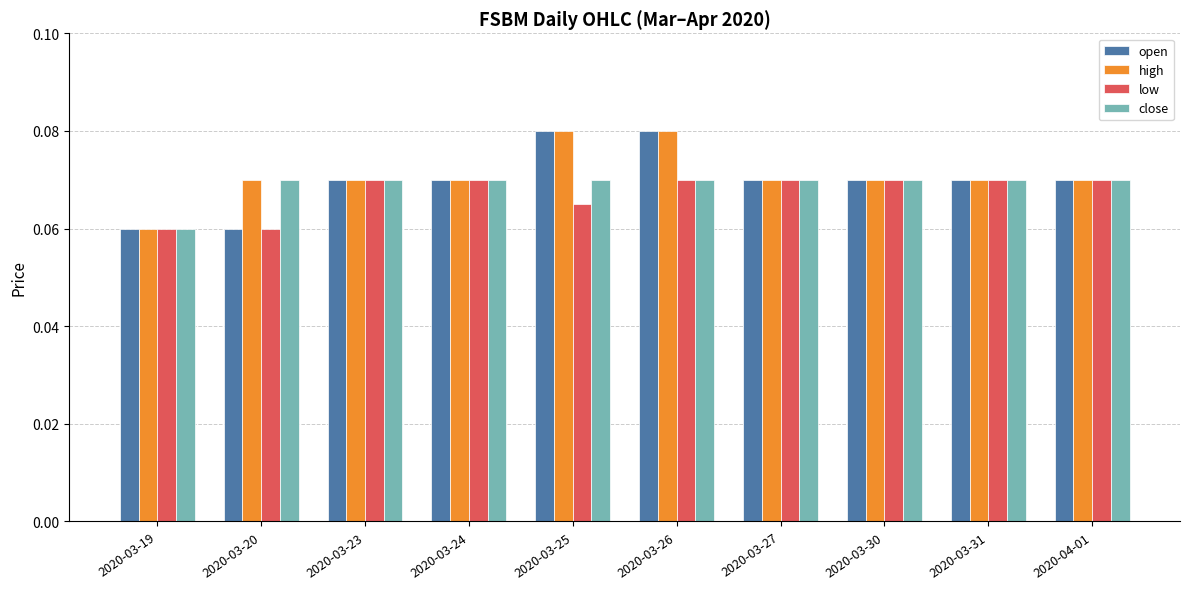

The value of high at 2020-03-26 is 0.0. True or false?

False